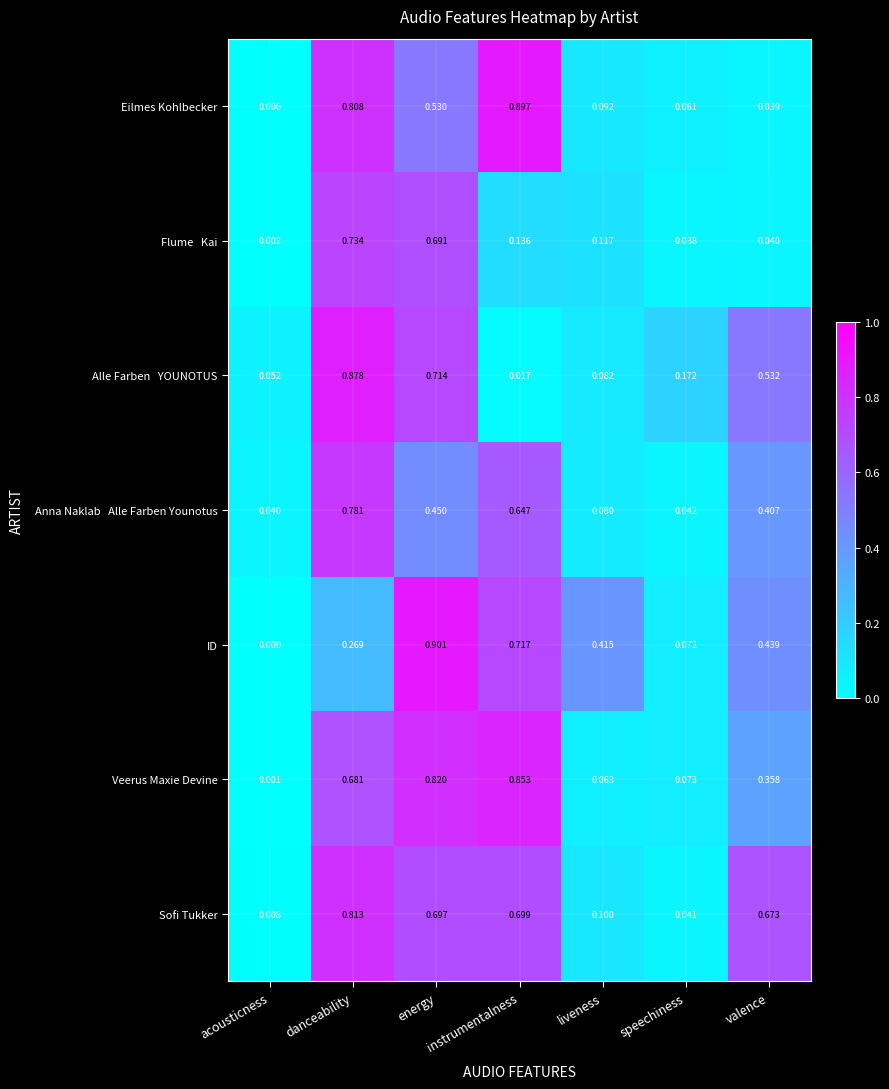

Which series has the widest spread of values?

ID